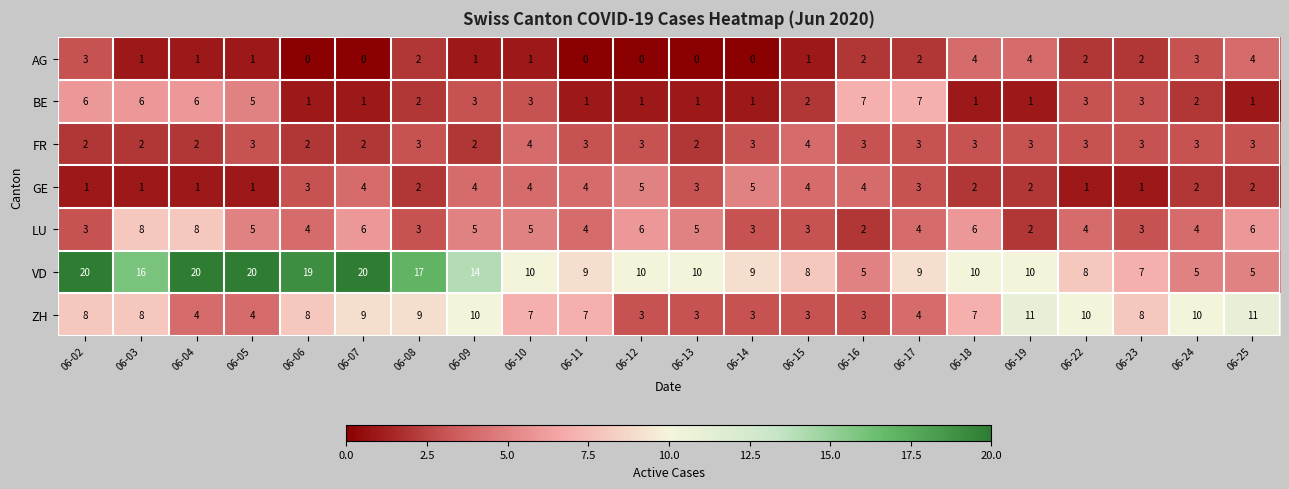

How many categories are shown in the chart?

22